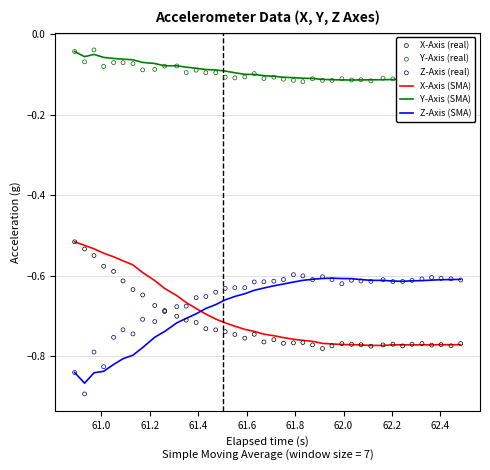

Which series reaches the maximum Y coordinate?

Y-Axis (real)